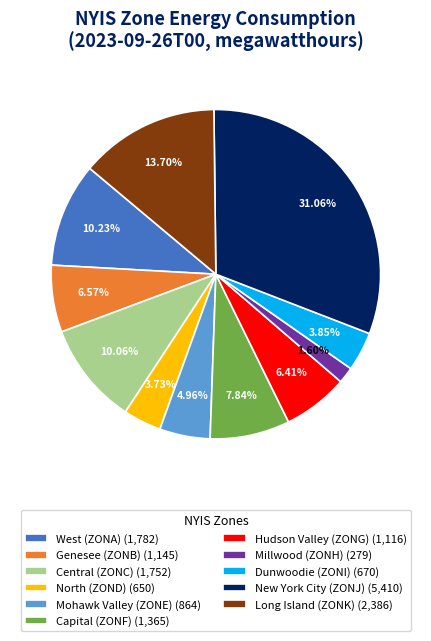

Is Long Island (ZONK) (2,386) the majority of the pie?

No